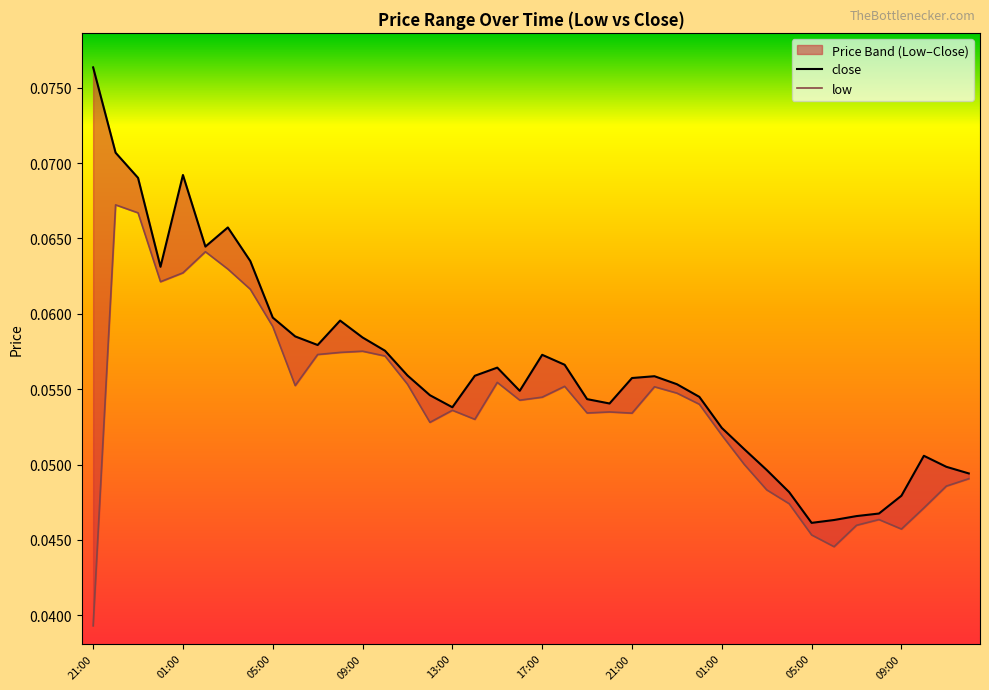

List the labels in order of low value, largest first.

22:00, 23:00, 02:00, 03:00, 01:00, 00:00, 04:00, 05:00, 09:00, 08:00, 07:00, 10:00, 15:00, 11:00, 06:00, 18:00, 22:00, 23:00, 17:00, 16:00, 00:00, 13:00, 20:00, 19:00, 21:00, 14:00, 12:00, 01:00, 02:00, 12:00, 11:00, 03:00, 04:00, 10:00, 08:00, 07:00, 09:00, 05:00, 06:00, 21:00